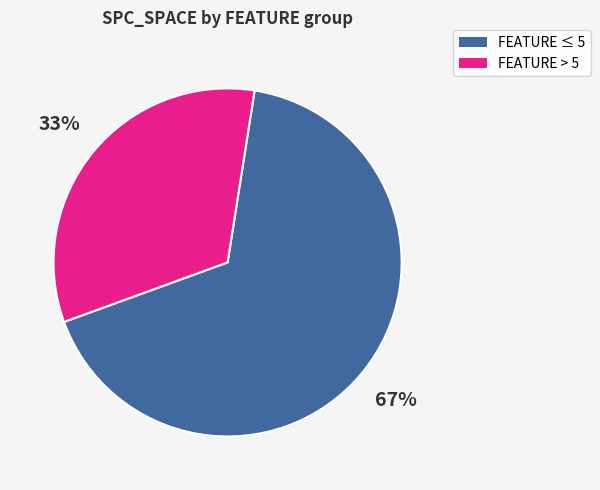

To the nearest percent, what is the average slice percentage?

50%